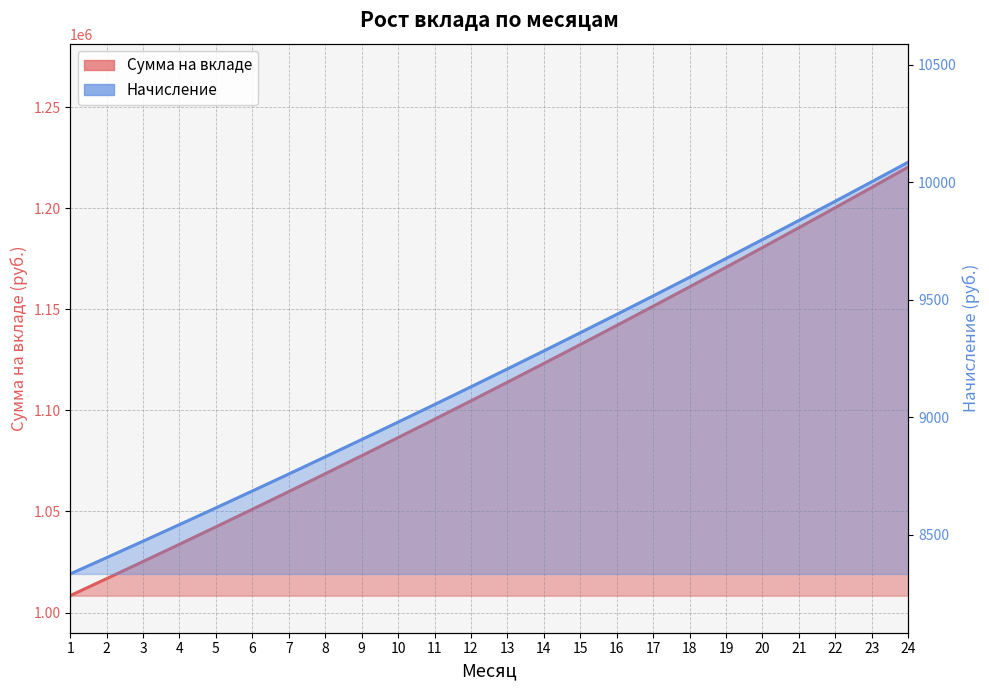

At how many categories does at least one series exceed 25497?

24